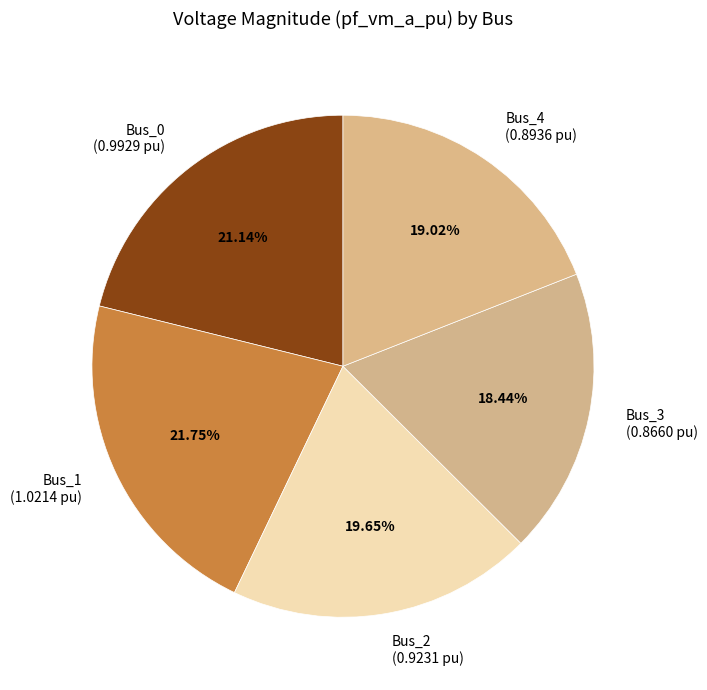

Is Bus_4 the majority of the pie?

No